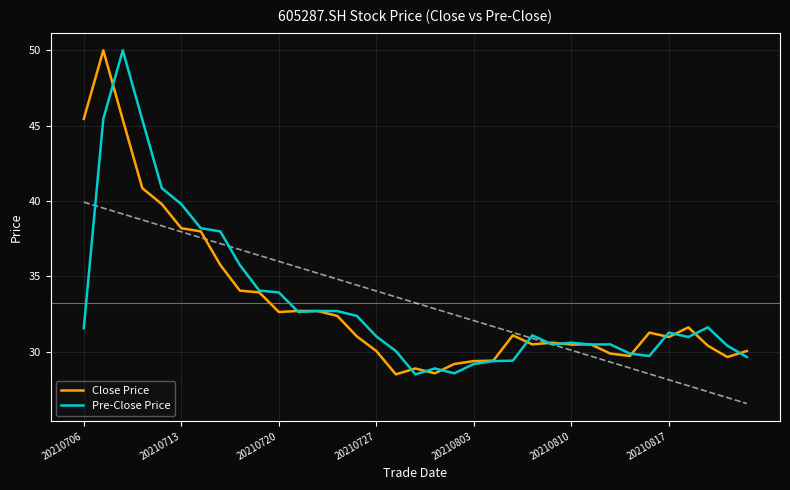

Is it true that Pre-Close Price equals 64.4 at 20210817?

False